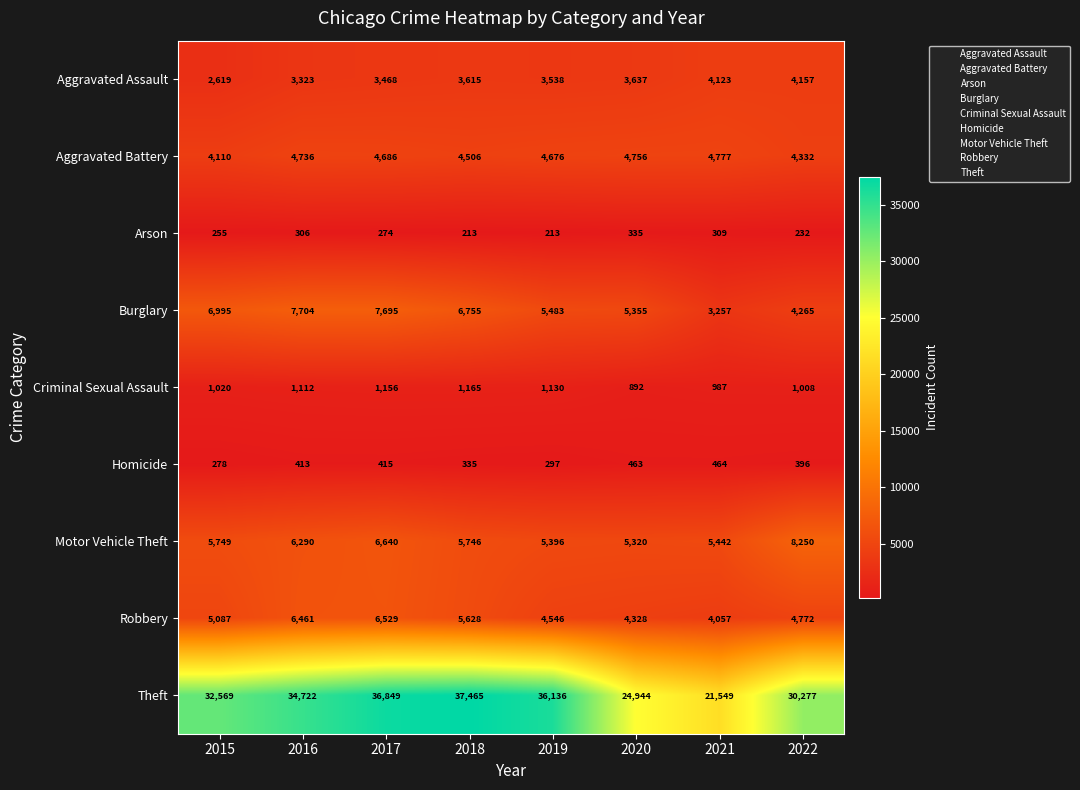

What is the difference between the maximum and minimum values in the Burglary series?

4447